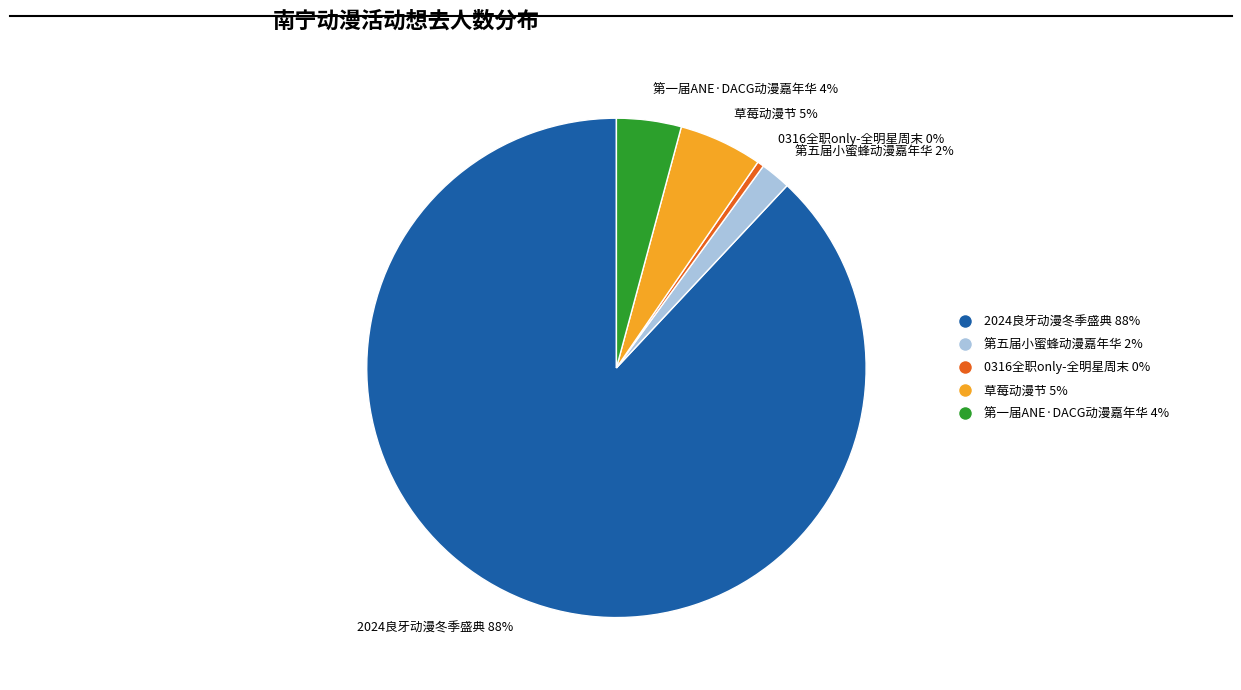

Do 2024良牙动漫冬季盛典 88% and 第五届小蜜蜂动漫嘉年华 2% together represent more than half of the pie?

Yes